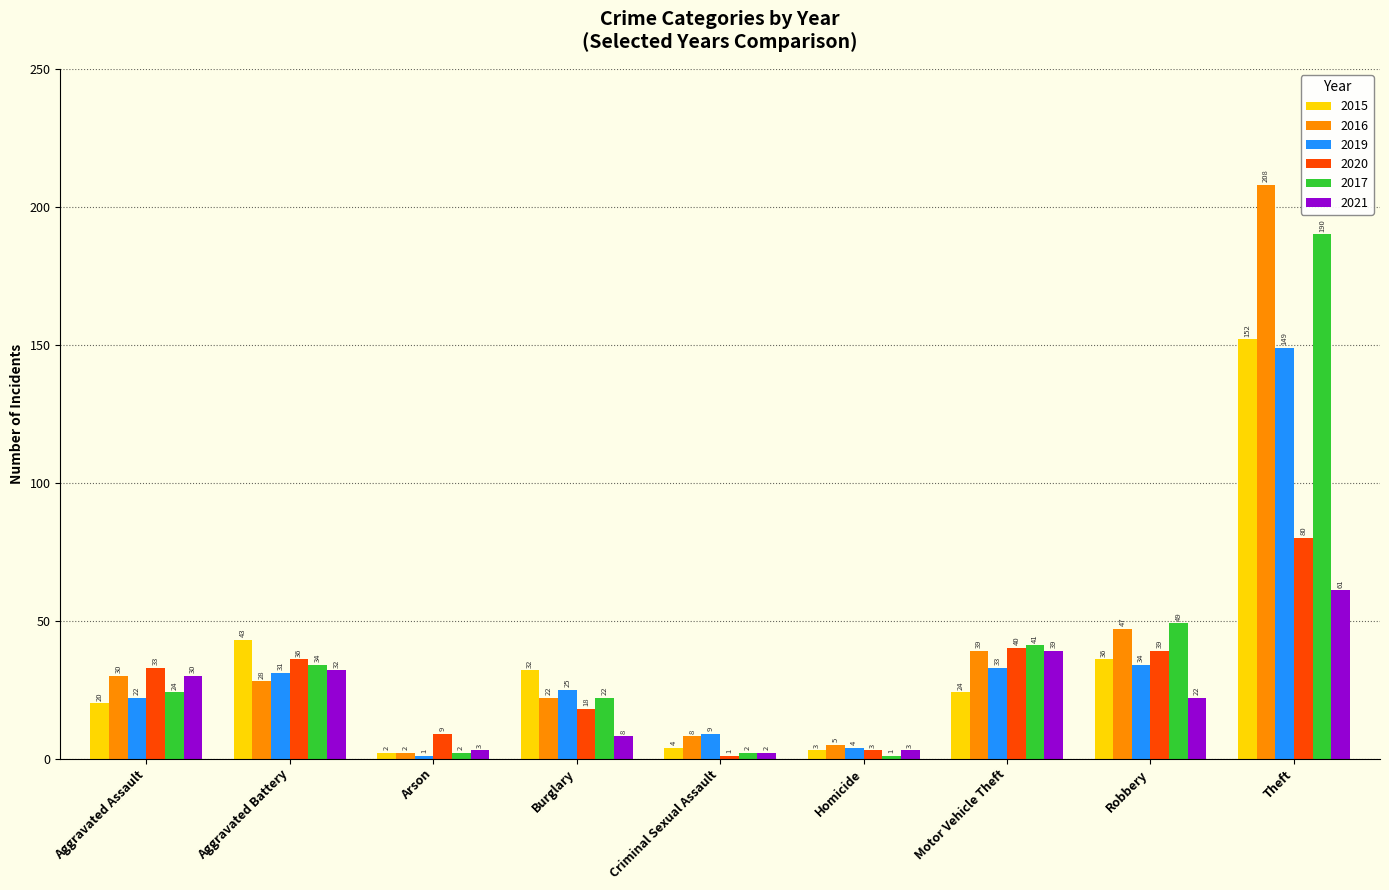

List the labels in order of 2020 value, smallest first.

Criminal Sexual Assault, Homicide, Arson, Burglary, Aggravated Assault, Aggravated Battery, Robbery, Motor Vehicle Theft, Theft